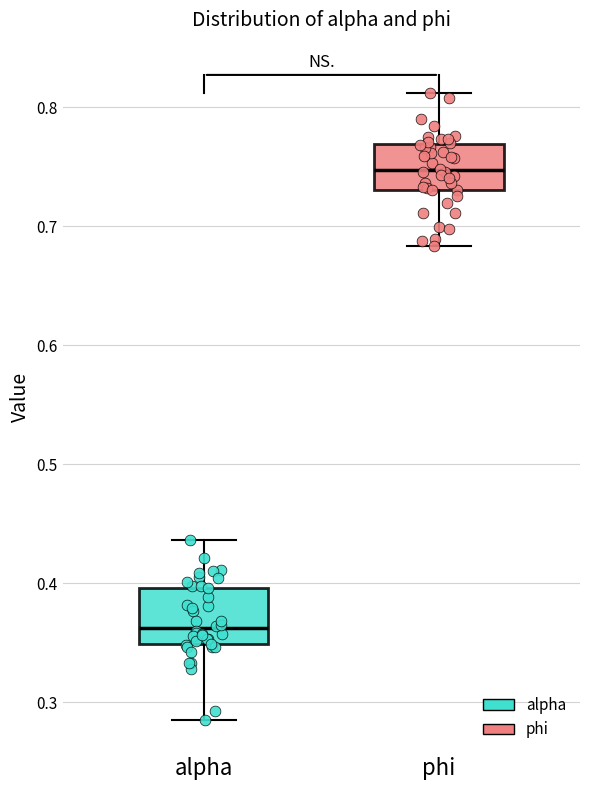

Reading left to right, transcribe this box plot: for each box, give where its median line is, the range the box spans, and where its two whiskers end, as read against the y-axis. The values are not printed on the chart, so give them approximately, as read against the axis.

alpha: median 0.36, box 0.35 to 0.40, whiskers 0.29 to 0.44
phi: median 0.75, box 0.73 to 0.77, whiskers 0.68 to 0.81